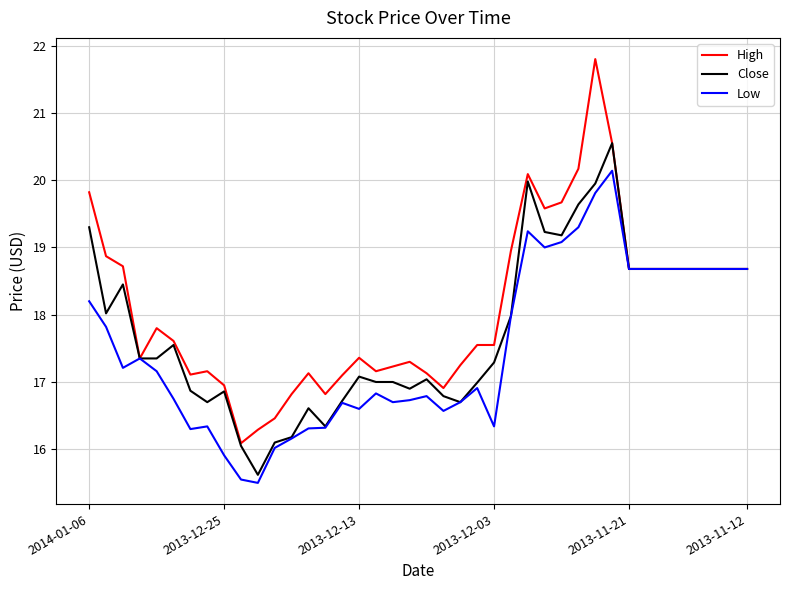

What is the smallest value displayed?

15.5